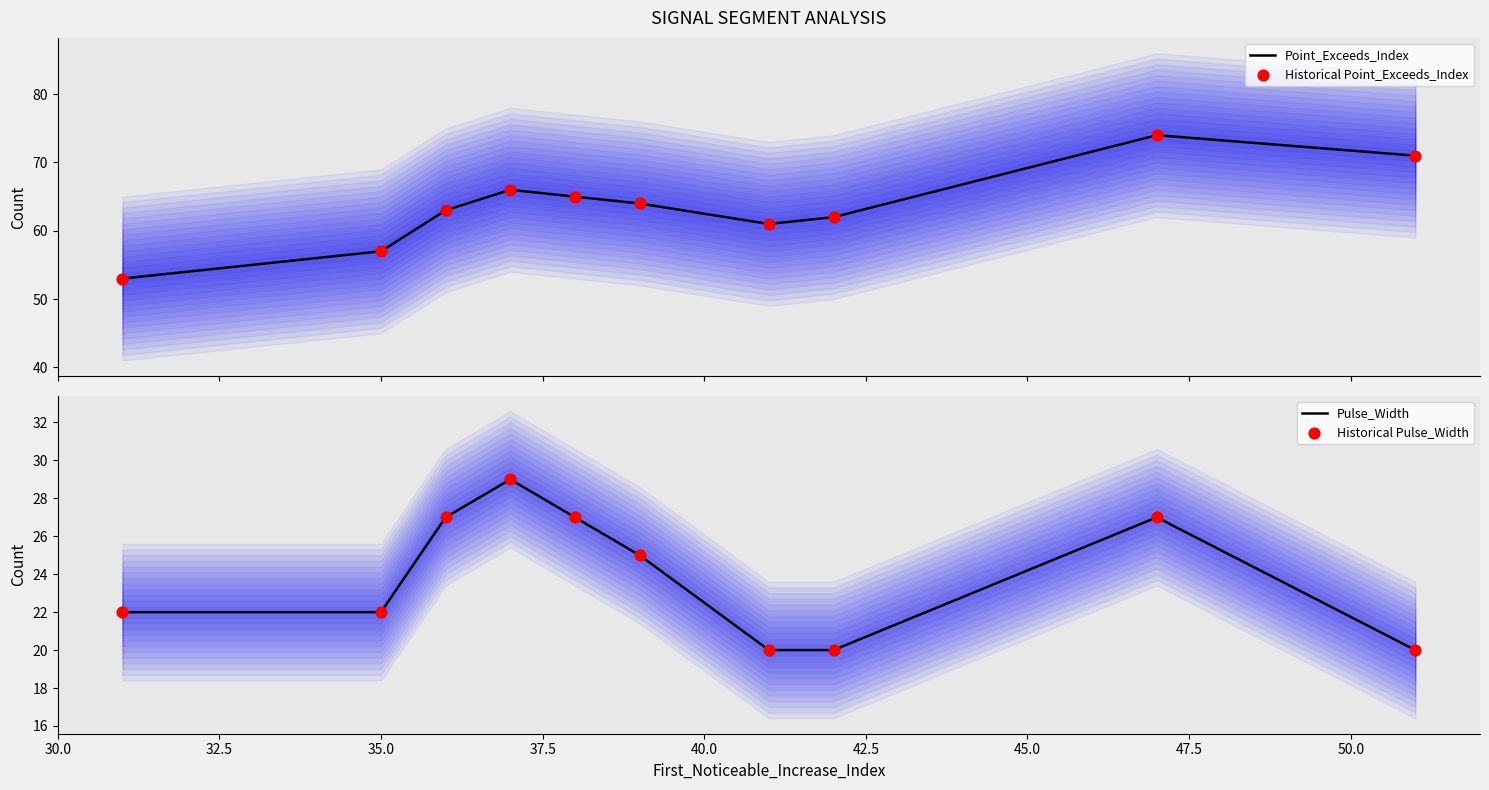

What is the lowest value of the Point_Exceeds_Index series?

53